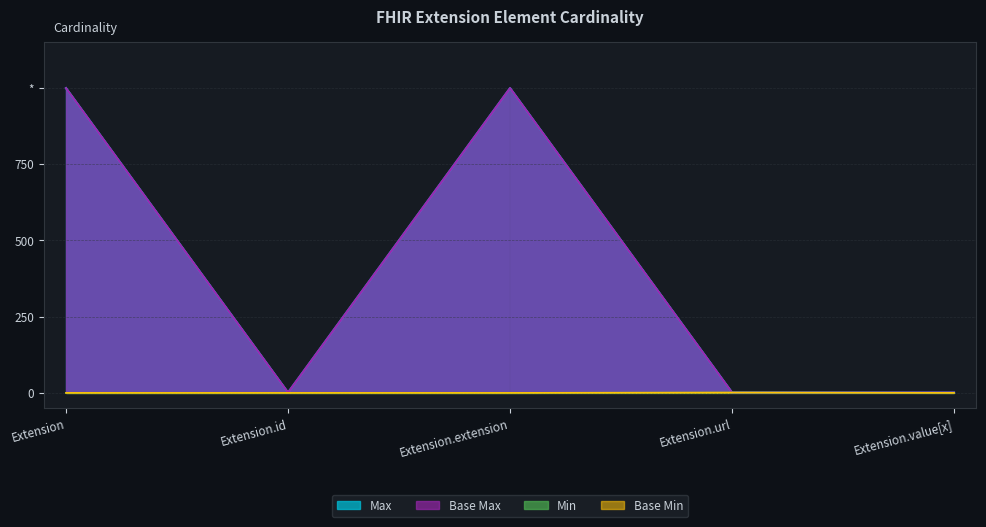

What is the approximate value of Base Max_numeric at Extension.extension?

999